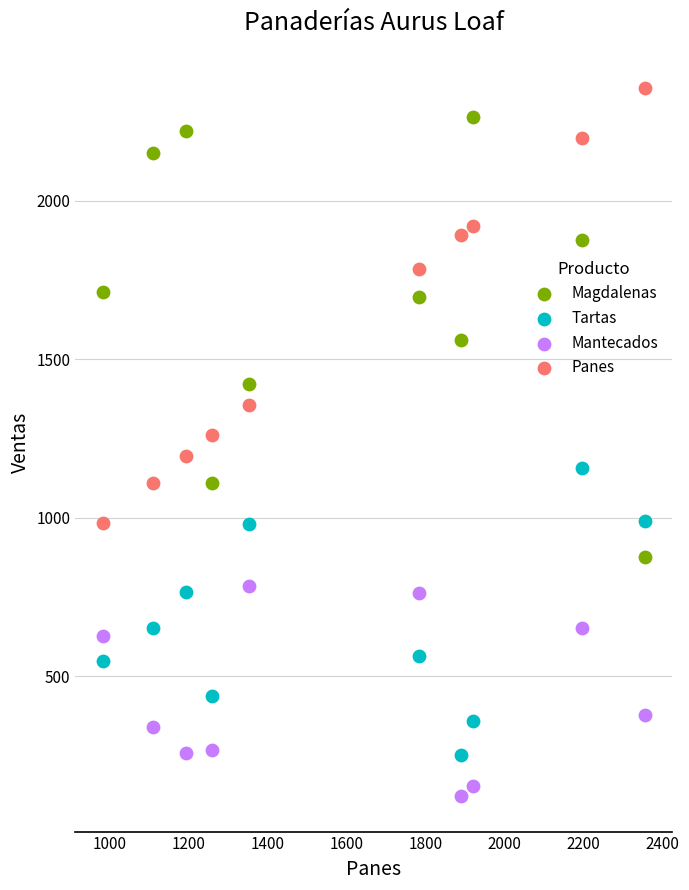

What is the X range (max minus min) for the scatter plot?

1373